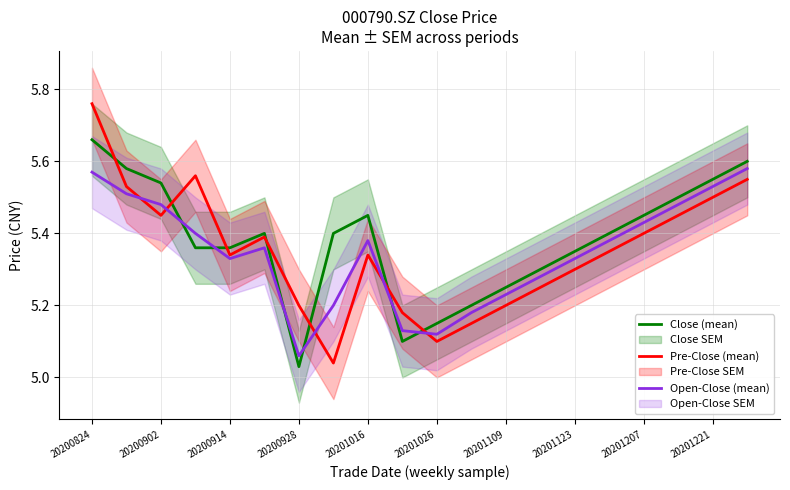

At which label does Close (mean) reach its peak?

20200824